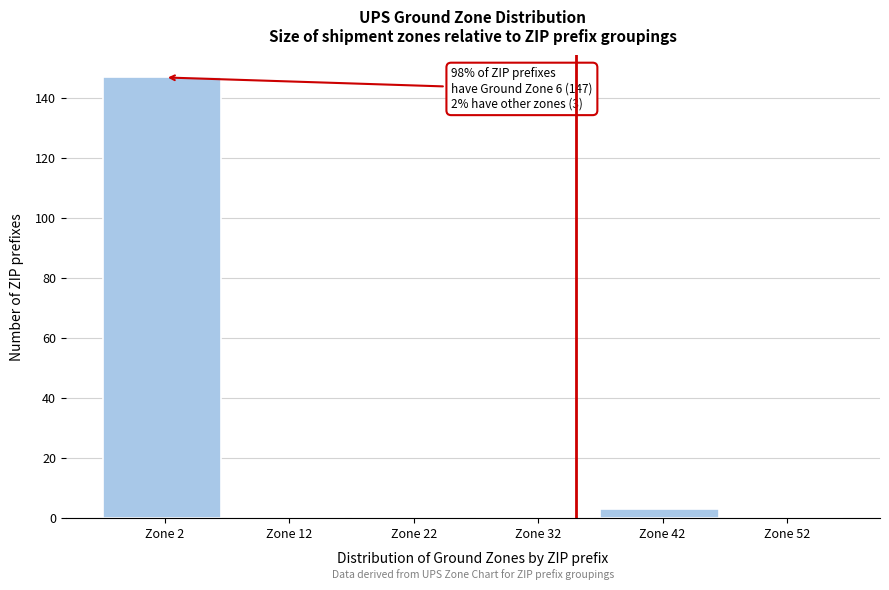

Reading left to right, what are all the values shown in this chart?

Zone 2=147	Zone 12=0	Zone 22=0	Zone 32=0	Zone 42=3	Zone 52=0